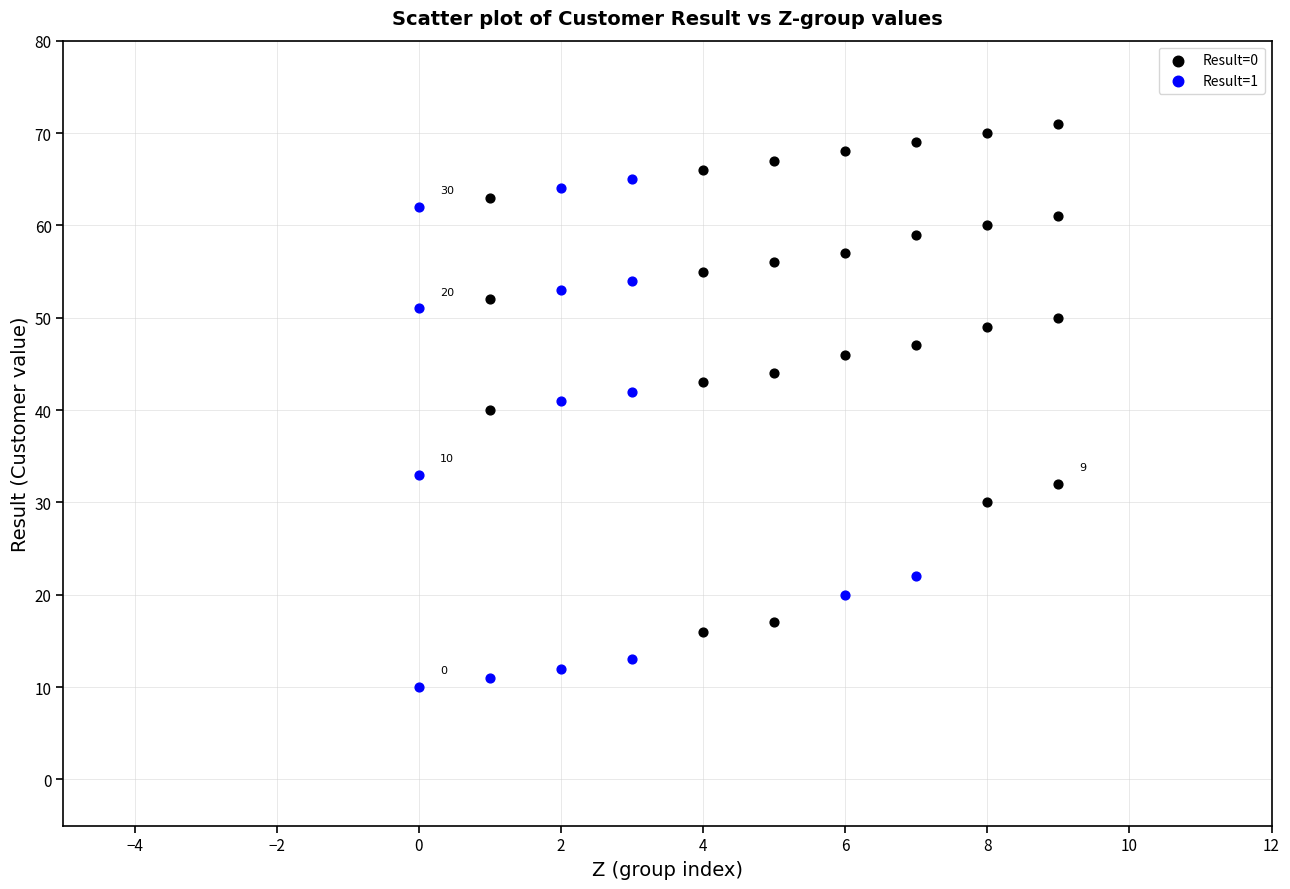

Which series reaches the maximum Y coordinate?

Result=0